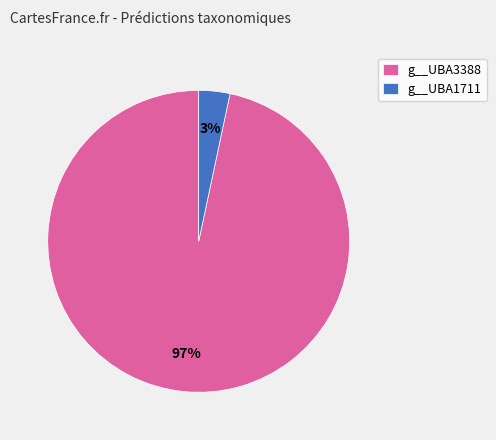

What percentage is the g__UBA3388 slice, to the nearest percent?

97%